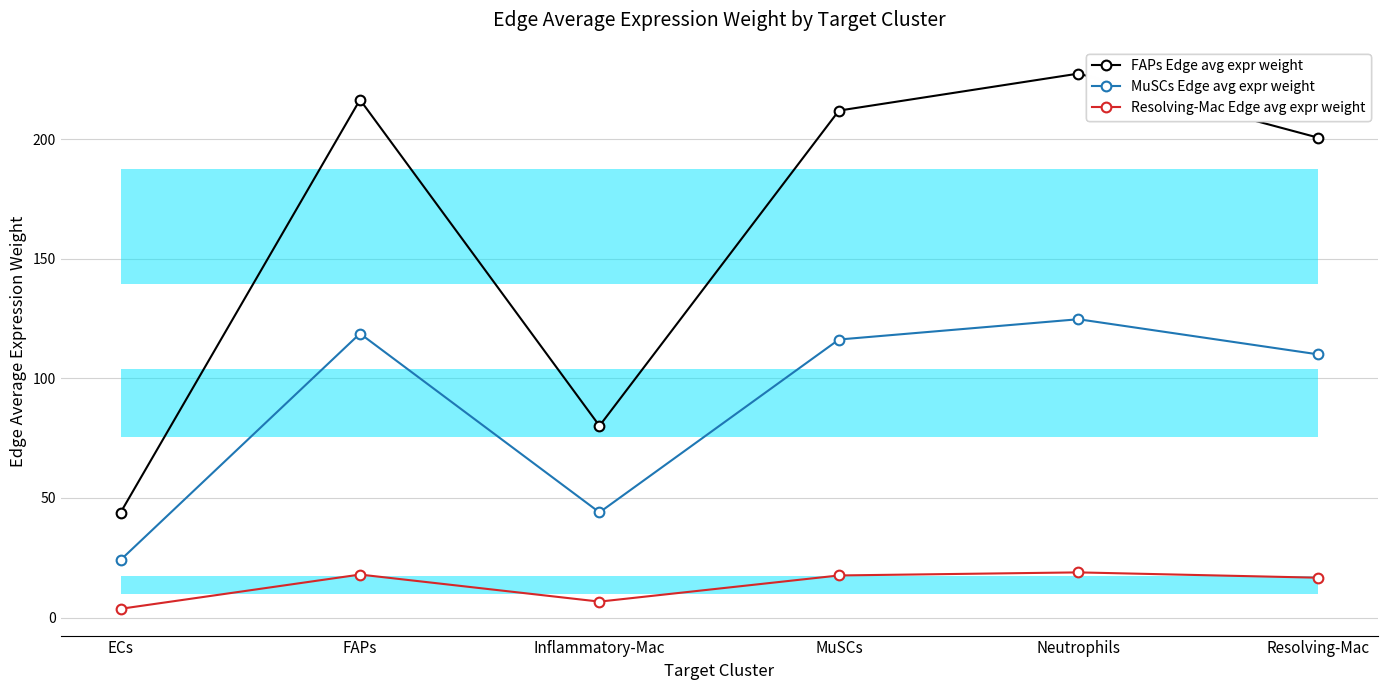

The MuSCs Edge avg expr weight series shows 116.3 at MuSCs. True or false?

True